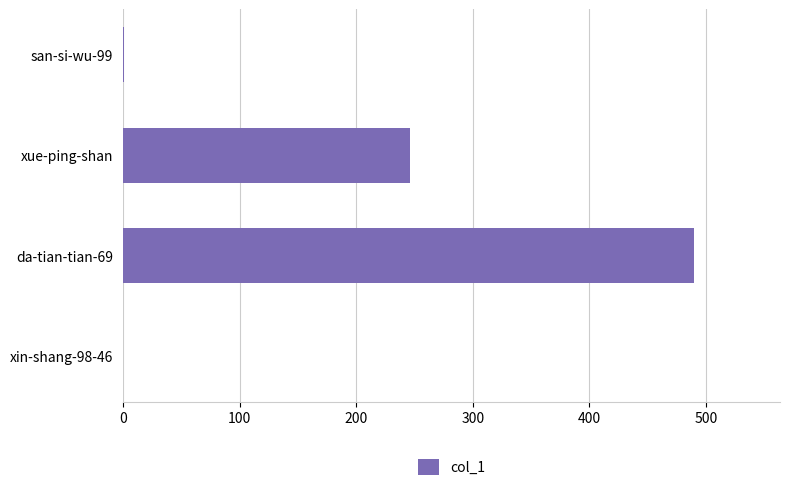

True or false: the data shows 1 at san-si-wu-99.

True